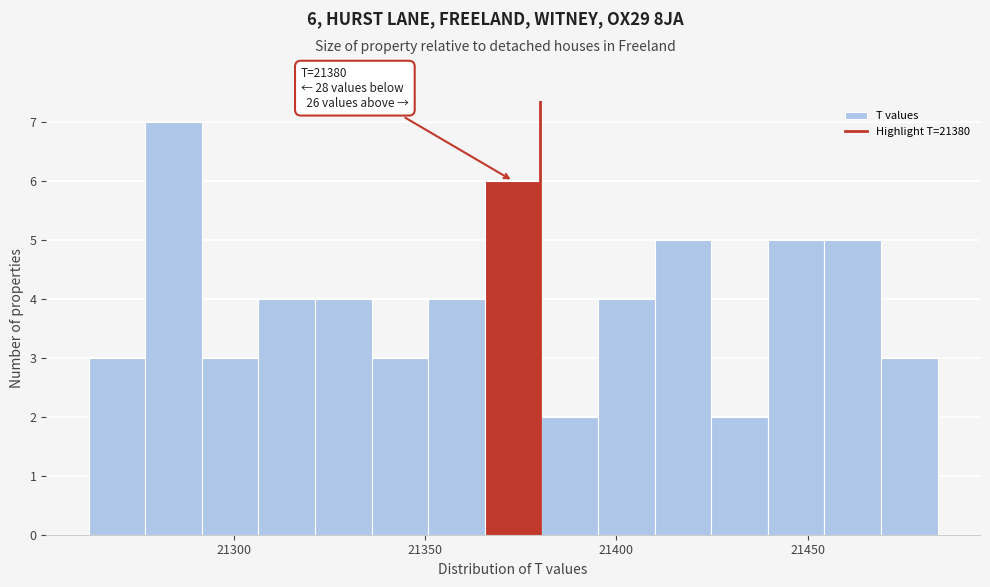

Around what value on the x-axis is the tallest bar? Give the approximate position of its centre, as read against the axis.

21285